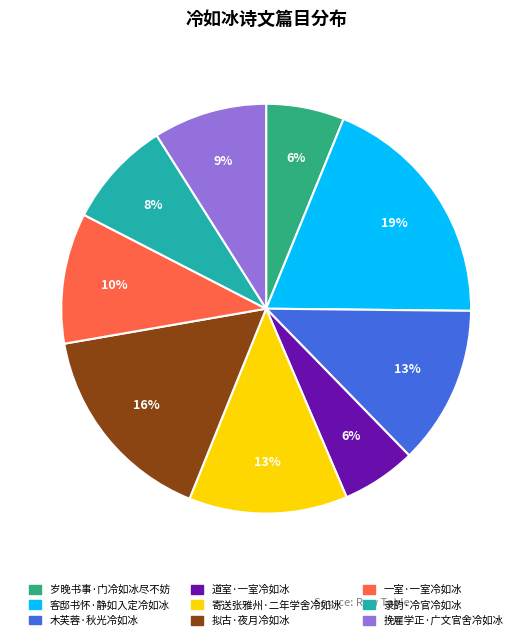

Is the sum of 录韵·冷官冷如冰 and 客邸书怀·静如入定冷如冰 greater than half?

No